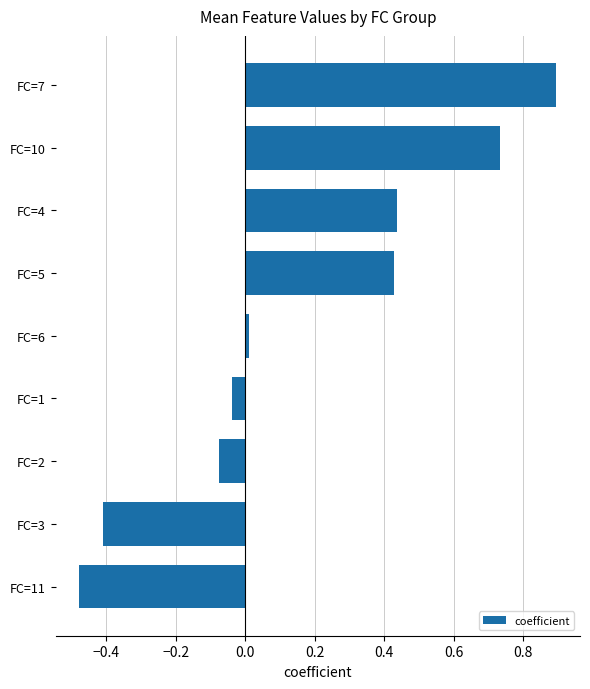

Where is the data nearest to the value 0?

FC=6